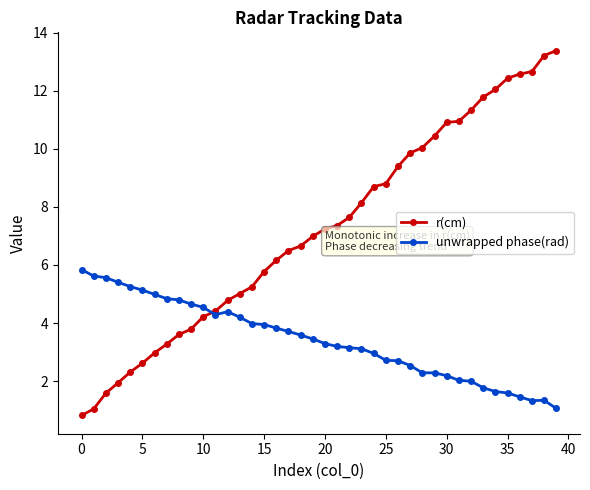

Is this an area chart (filled region under the line)?

No